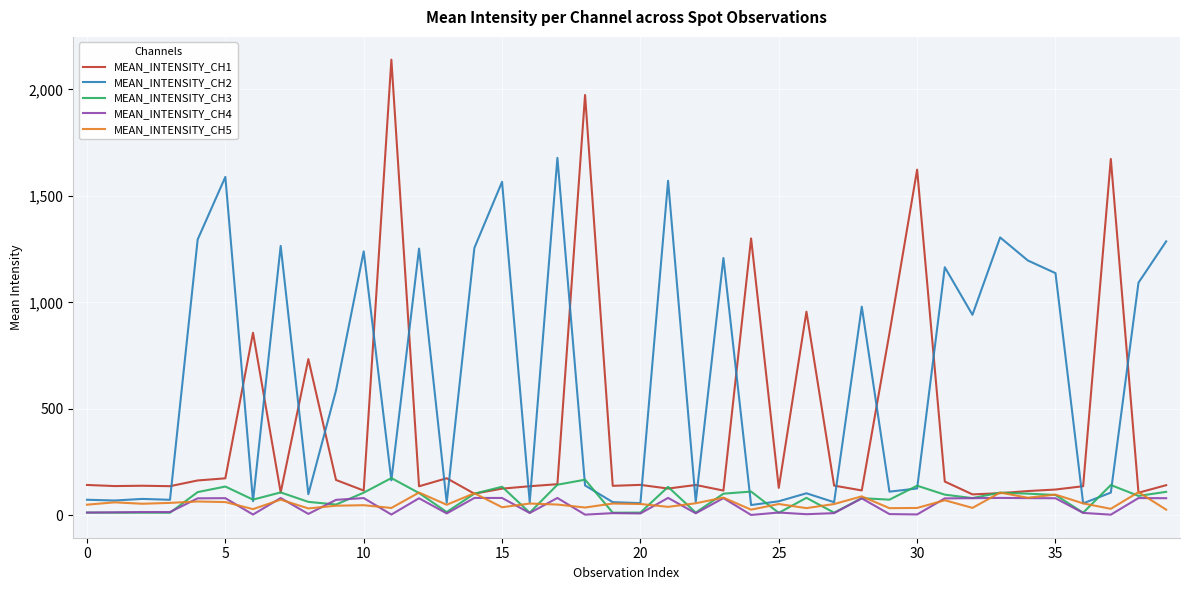

Which series has the widest spread of values?

MEAN_INTENSITY_CH1